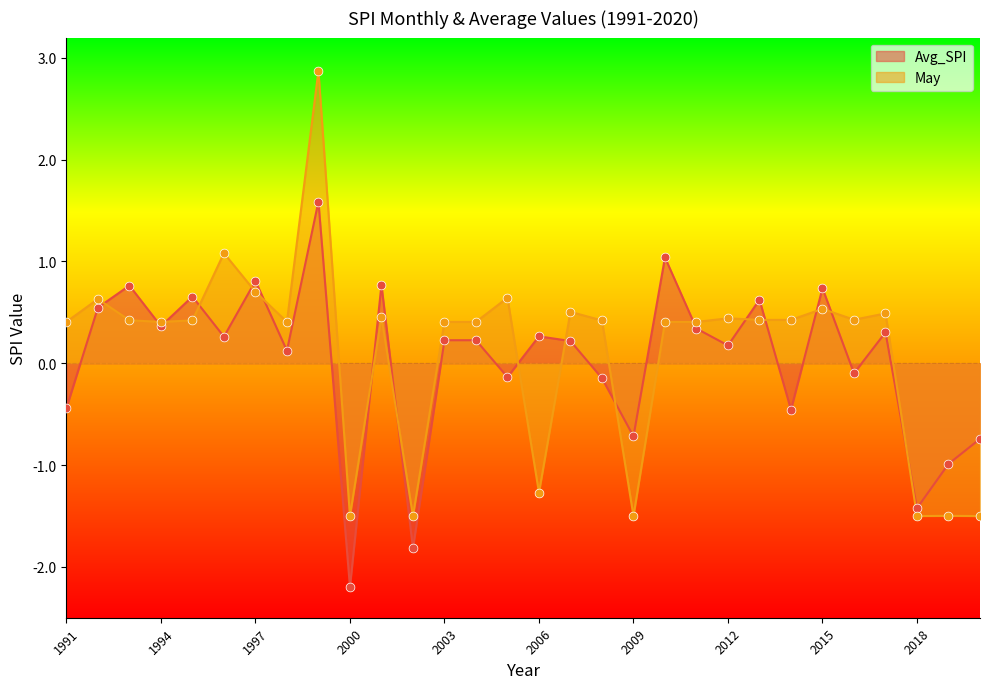

Which series has the largest total across all categories?

May